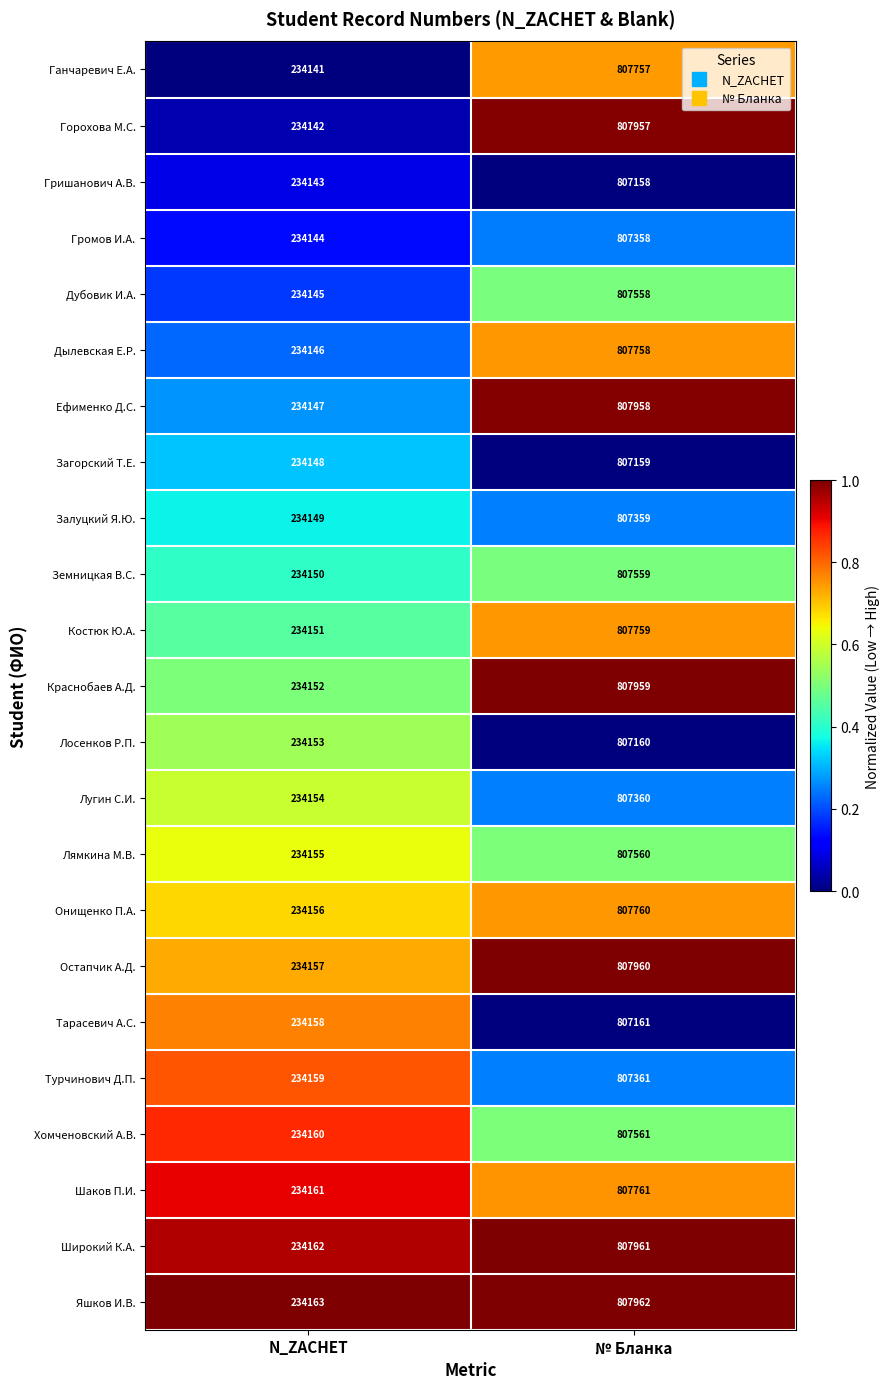

At N_ZACHET, list the series in order from largest to smallest.

Яшков И.В., Широкий К.А., Шаков П.И., Хомченовский А.В., Турчинович Д.П., Тарасевич А.С., Остапчик А.Д., Онищенко П.А., Лямкина М.В., Лугин С.И., Лосенков Р.П., Краснобаев А.Д., Костюк Ю.А., Земницкая В.С., Залуцкий Я.Ю., Загорский Т.Е., Ефименко Д.С., Дылевская Е.Р., Дубовик И.А., Громов И.А., Гришанович А.В., Горохова М.С., Ганчаревич Е.А.